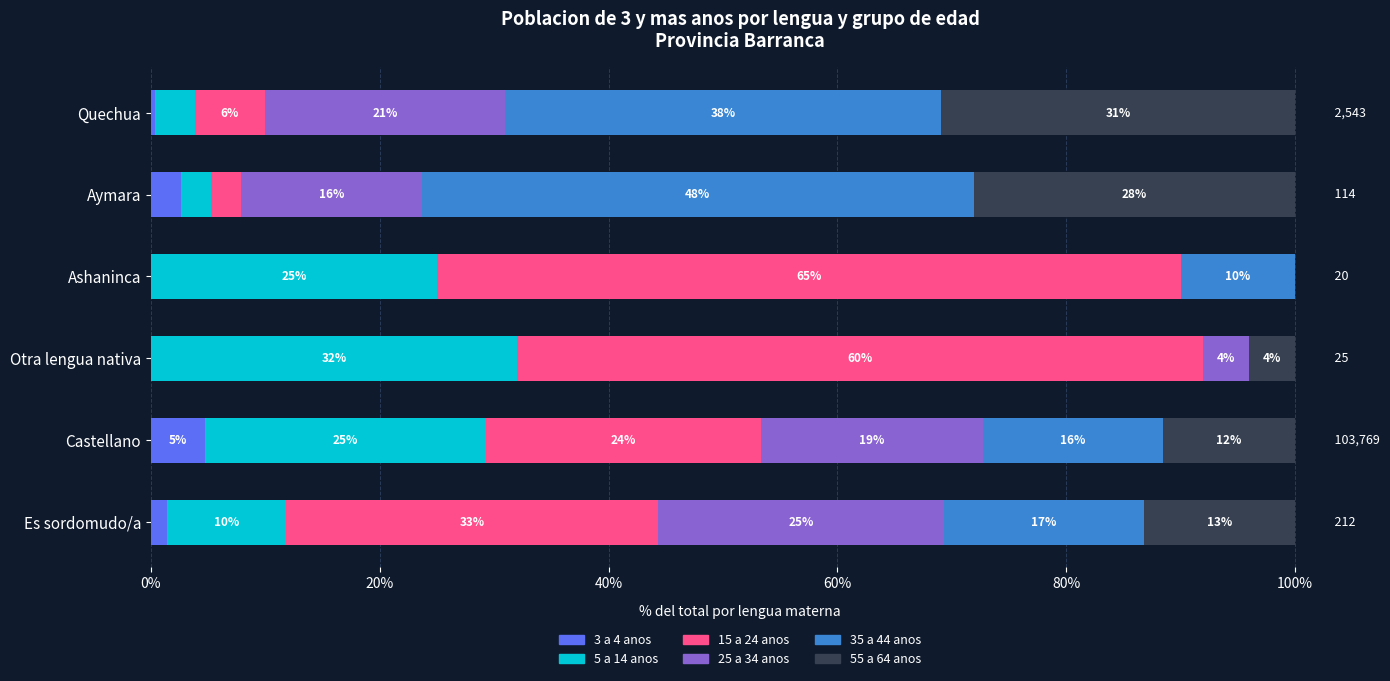

At which label does 3 a 4 anos reach its peak?

Castellano